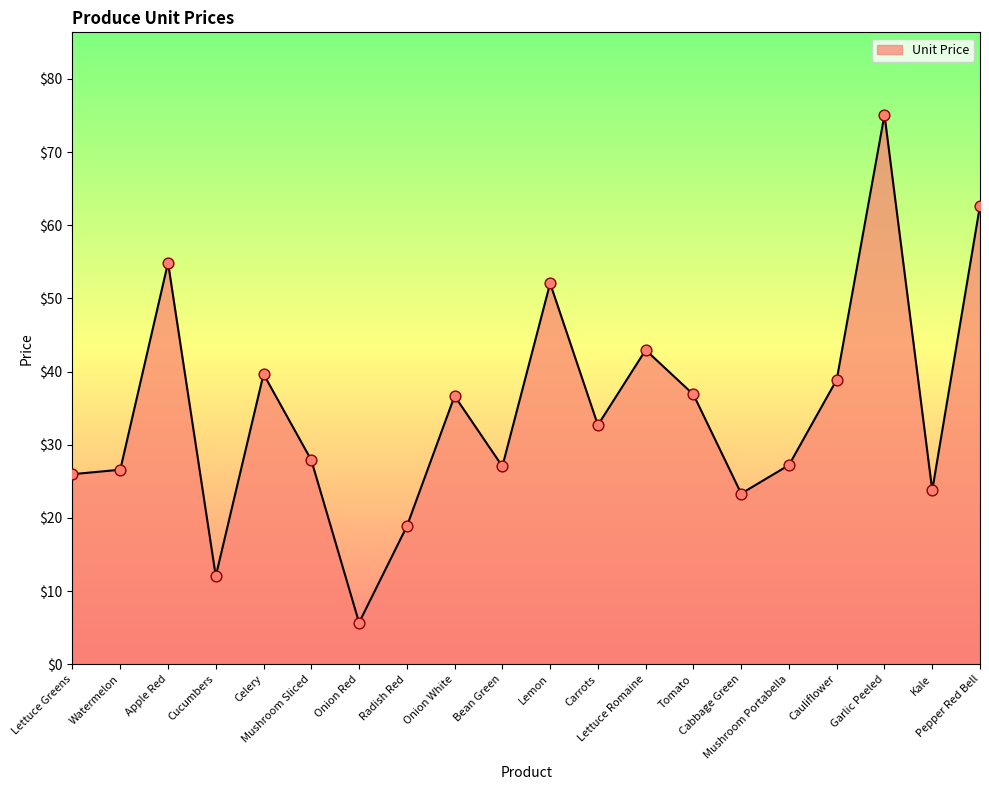

What is the ratio of the value at Kale to the value at Apple Red?

0.4